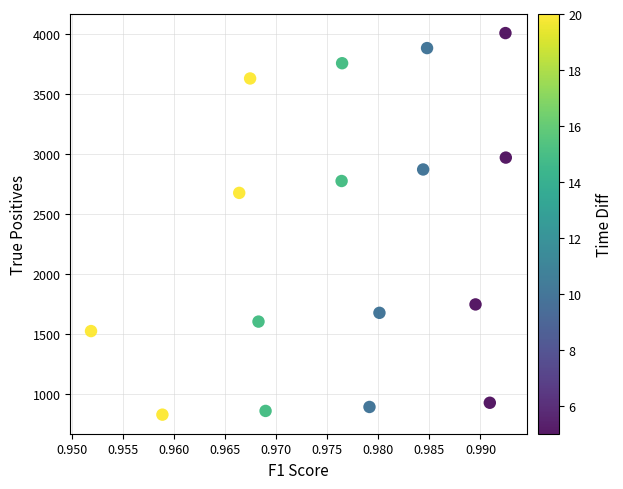

What Y value in the scatter plot is closest to 2417?

2675